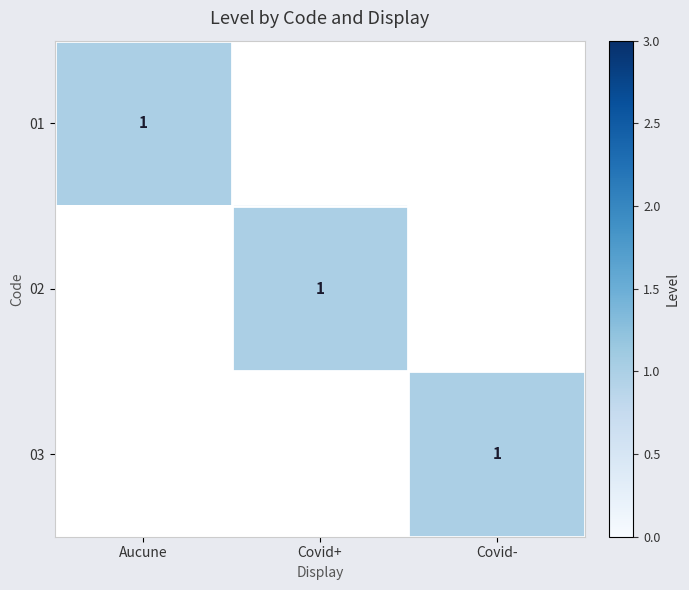

The value of 03 at Covid- is 1. True or false?

True